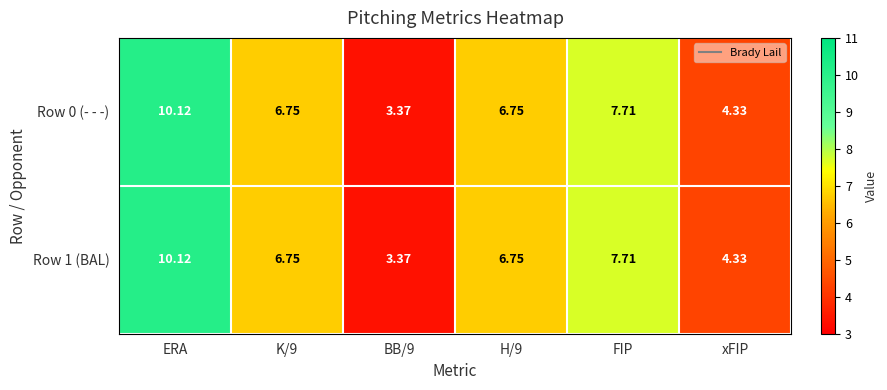

Which category has the highest value in the Row 1 (BAL) series?

ERA